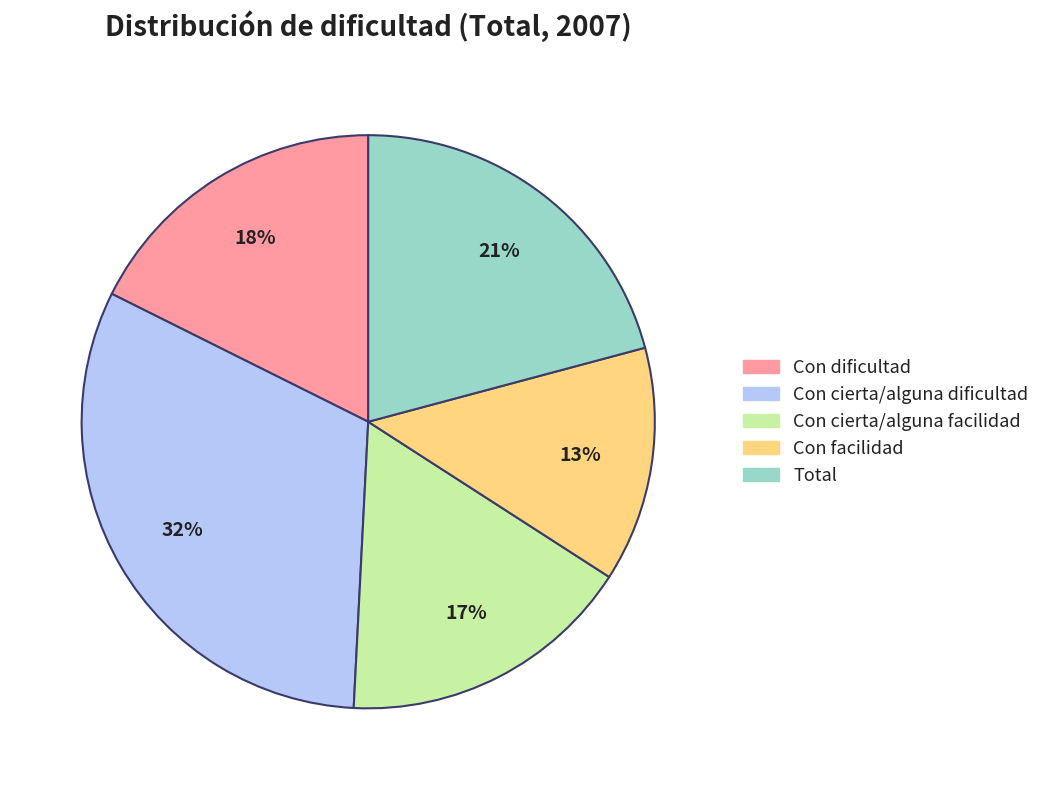

Count the number of slices in the pie.

5